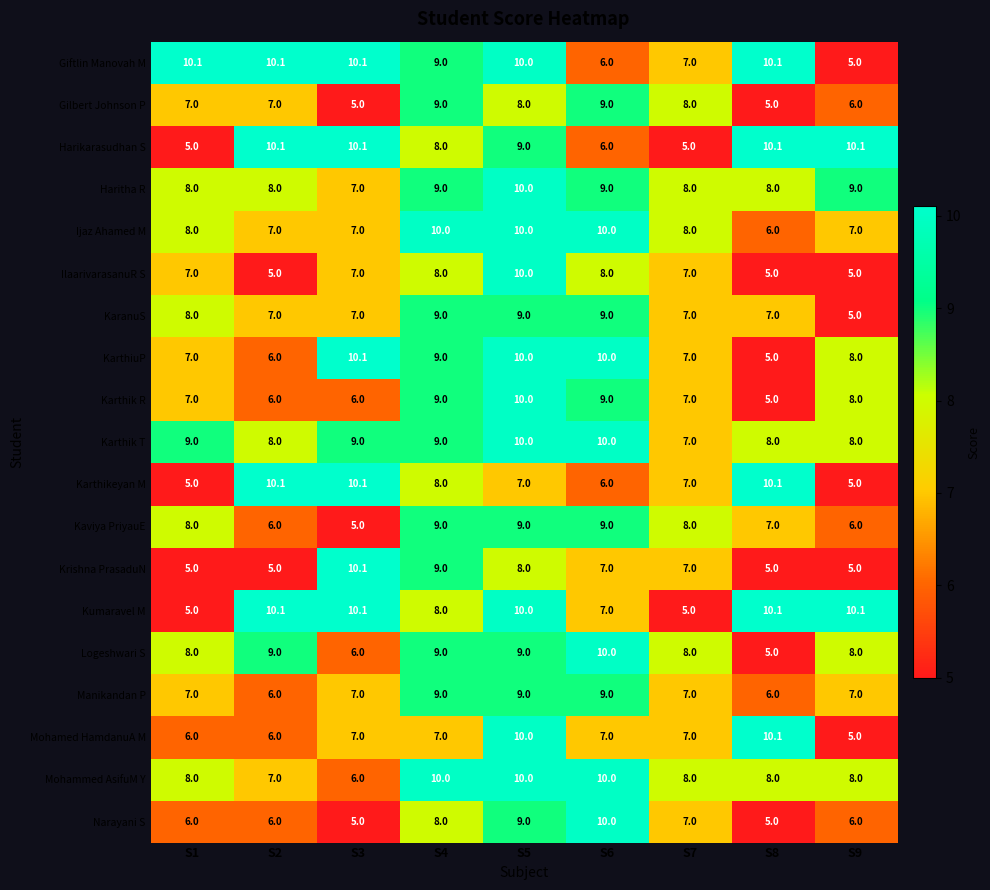

True or false: KarthiuP has a value of 8.0 at S9.

True